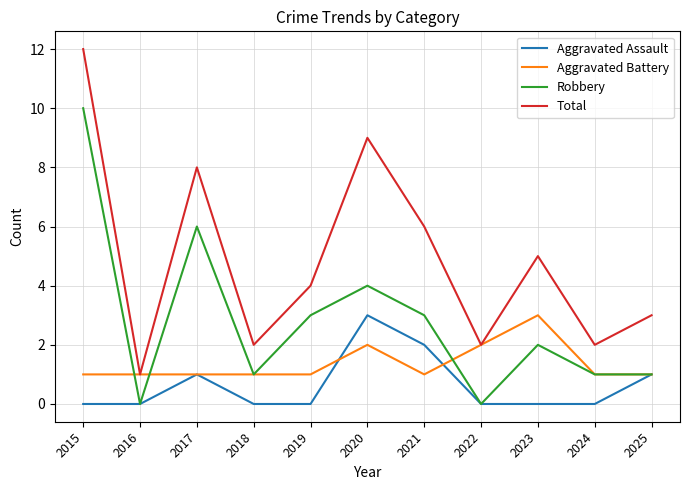

True or false: Total and Robbery intersect in this chart.

False